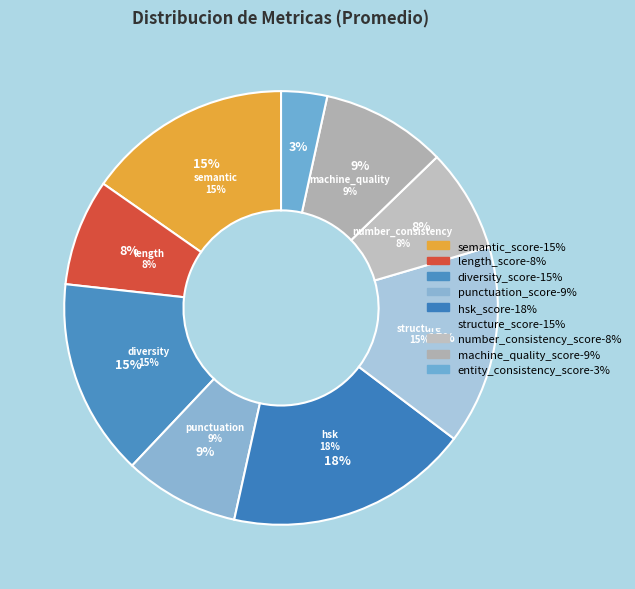

To the nearest percent, what is the combined percentage of number_consistency_score and hsk_score?

26%